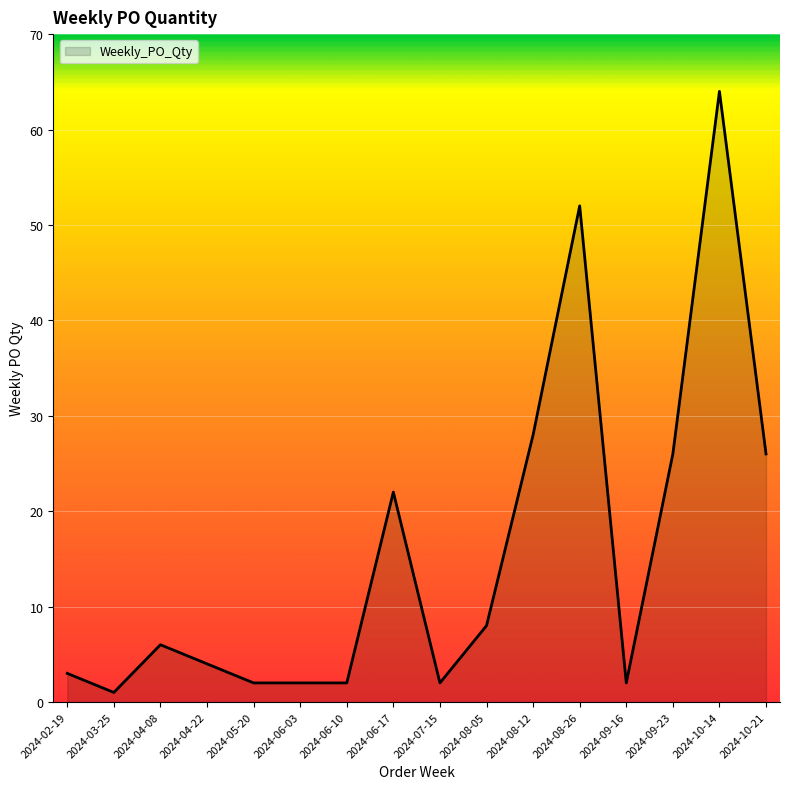

True or false: there are more than 1 points higher than both neighbors.

True